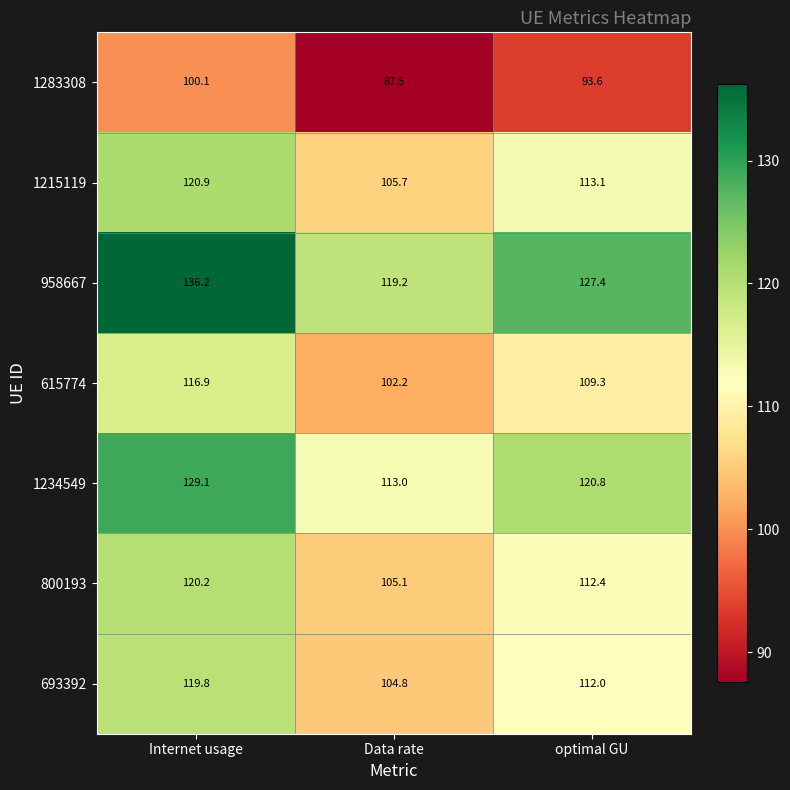

Reading left to right, what are all the values shown in this chart?

1283308: 100.1	87.5	93.6
1215119: 120.9	105.7	113.1
958667: 136.2	119.2	127.4
615774: 116.9	102.2	109.3
1234549: 129.1	113.0	120.8
800193: 120.2	105.1	112.4
693392: 119.8	104.8	112.0